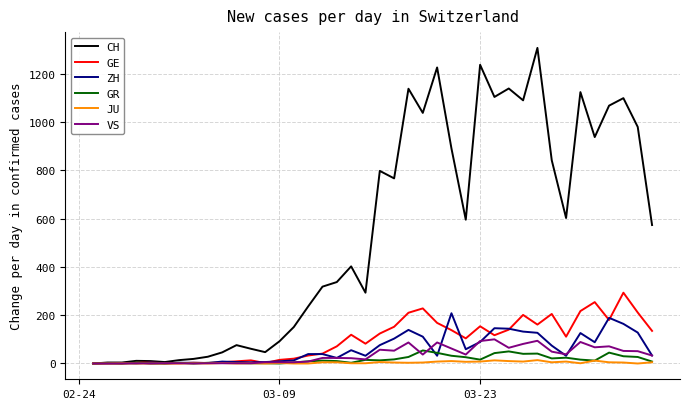

What is the maximum value for CH?

1306